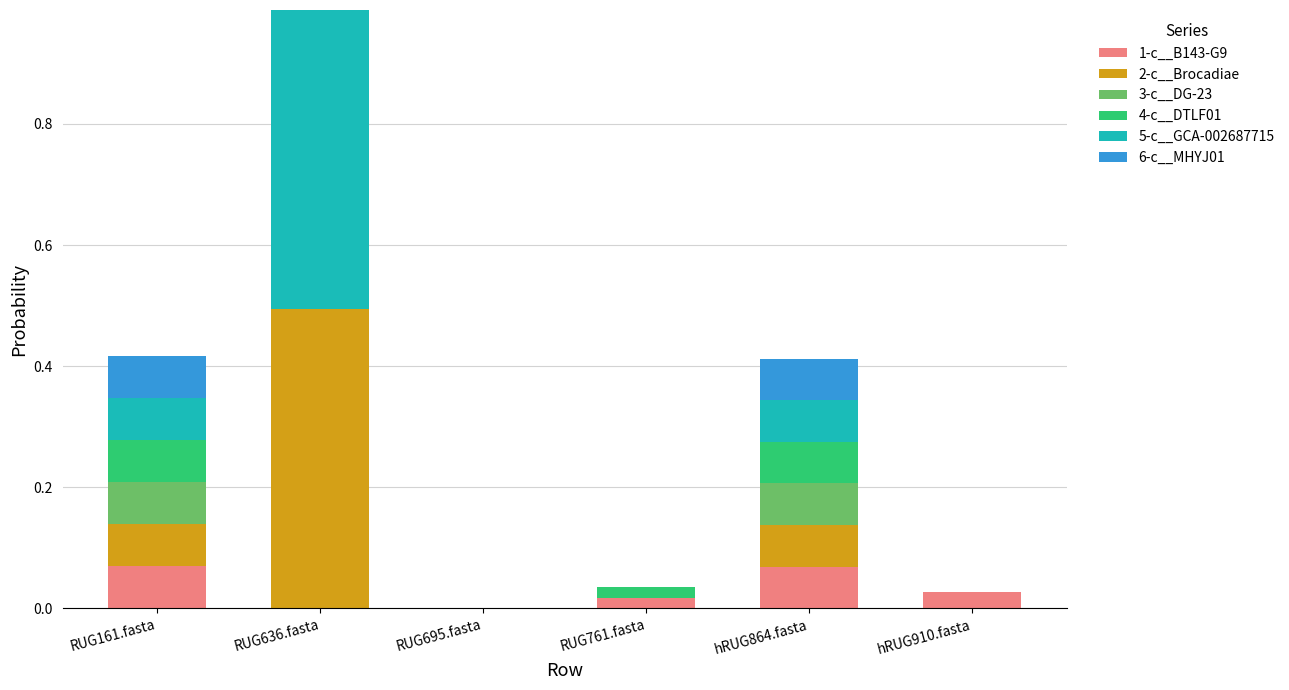

At which category is the sum across all series the highest?

RUG636.fasta